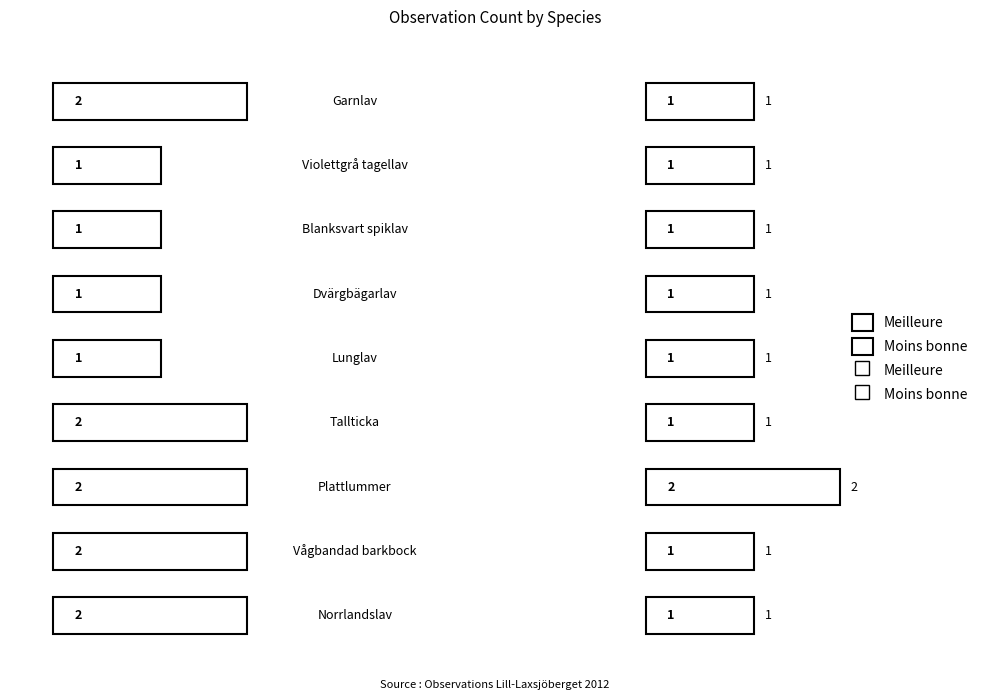

At how many categories does at least one series exceed 1?

5